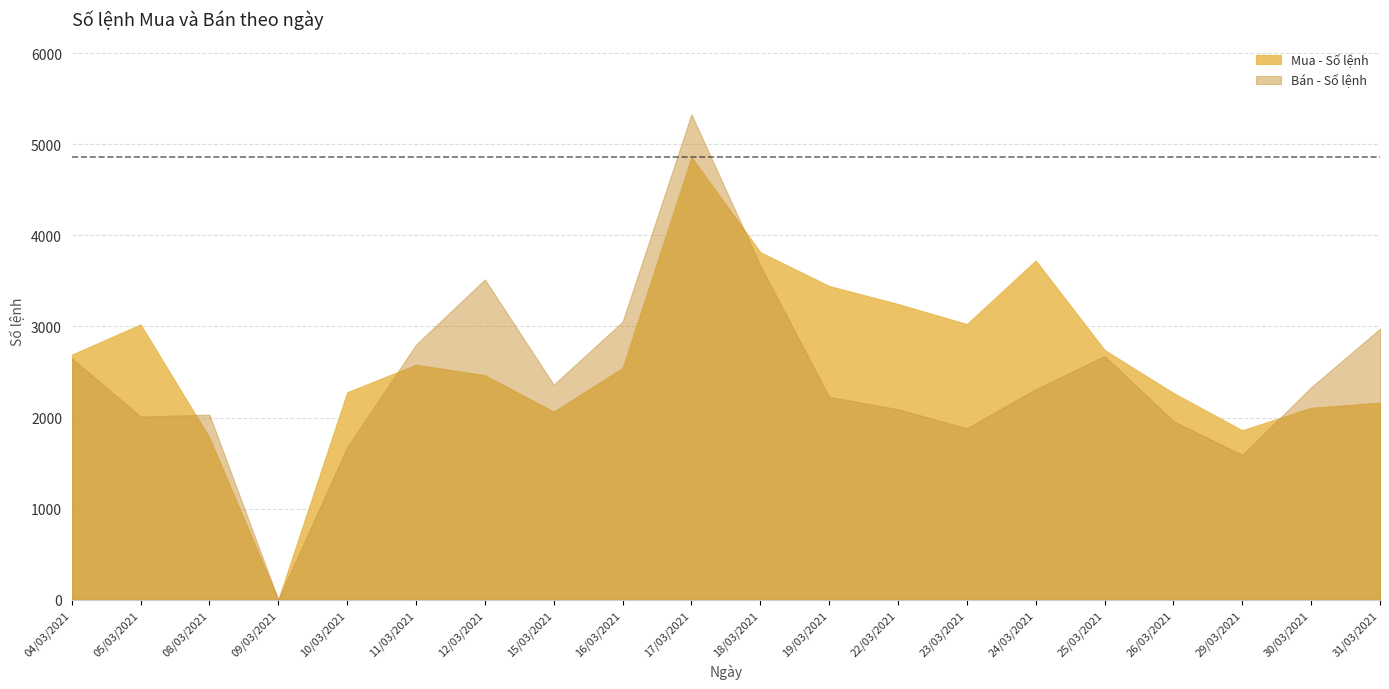

What is the highest value of the Bán - Số lệnh series?

5331